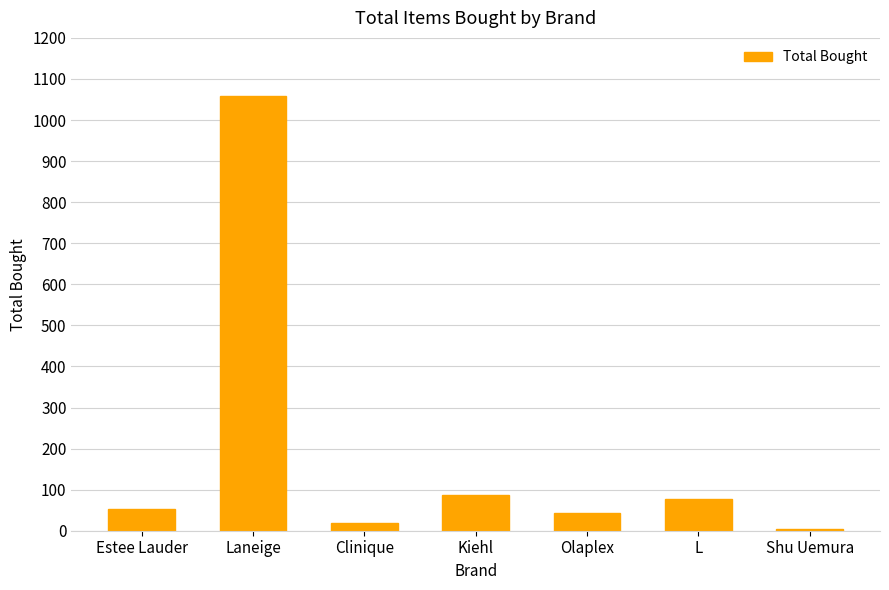

At which label is the value closest to 531?

Kiehl